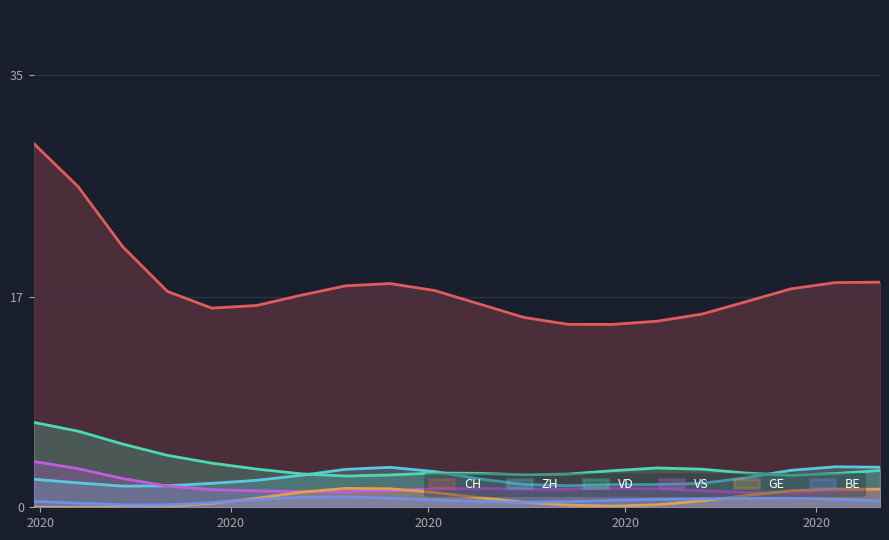

Which series has the largest total across all categories?

CH